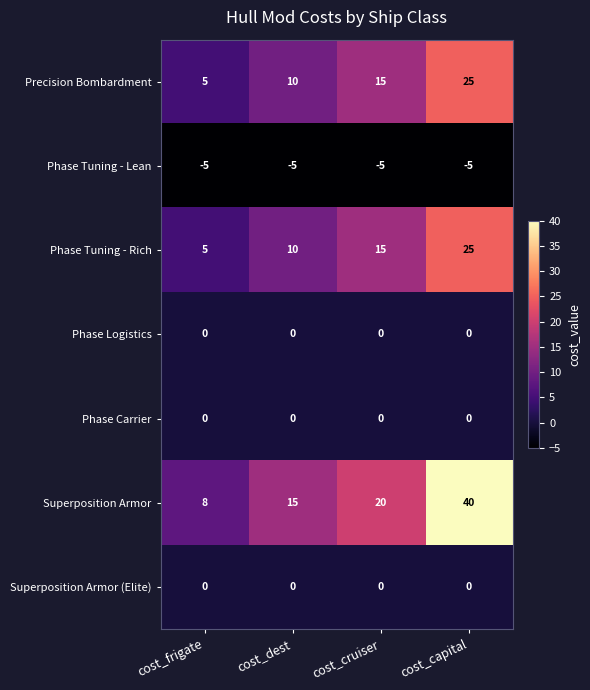

Reading right to left, what are all the values shown in this chart?

Precision Bombardment: 25	15	10	5
Phase Tuning - Lean: -5	-5	-5	-5
Phase Tuning - Rich: 25	15	10	5
Phase Logistics: 0	0	0	0
Phase Carrier: 0	0	0	0
Superposition Armor: 40	20	15	8
Superposition Armor (Elite): 0	0	0	0